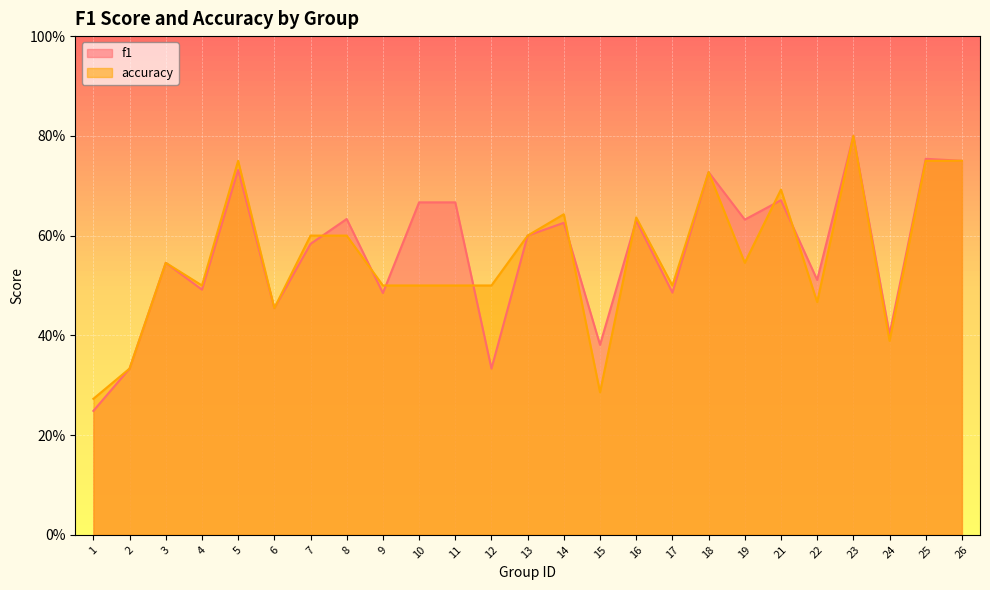

How many lines are shown in the chart?

2